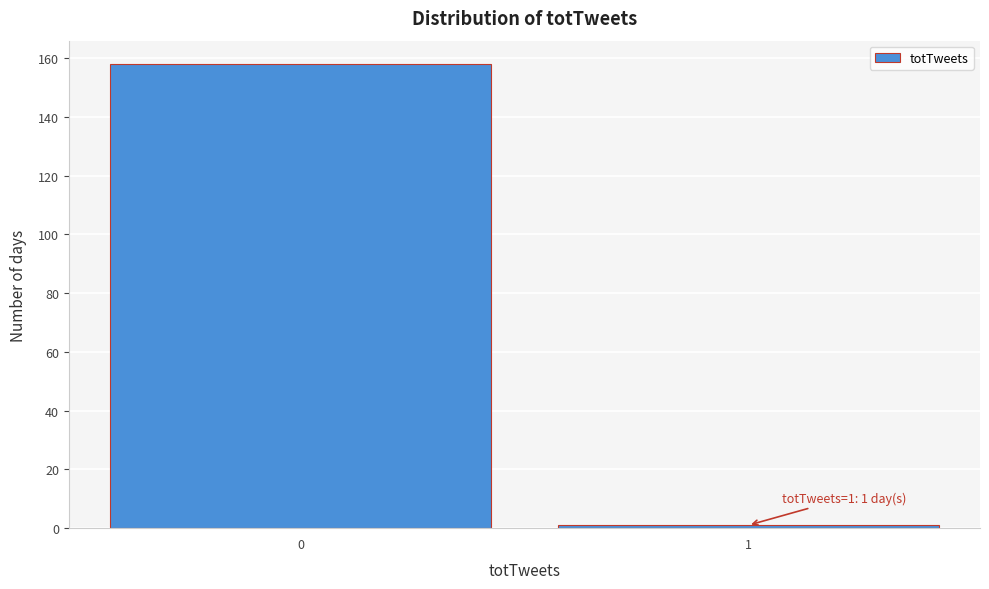

Reading left to right, what are all the values shown in this chart?

158	1